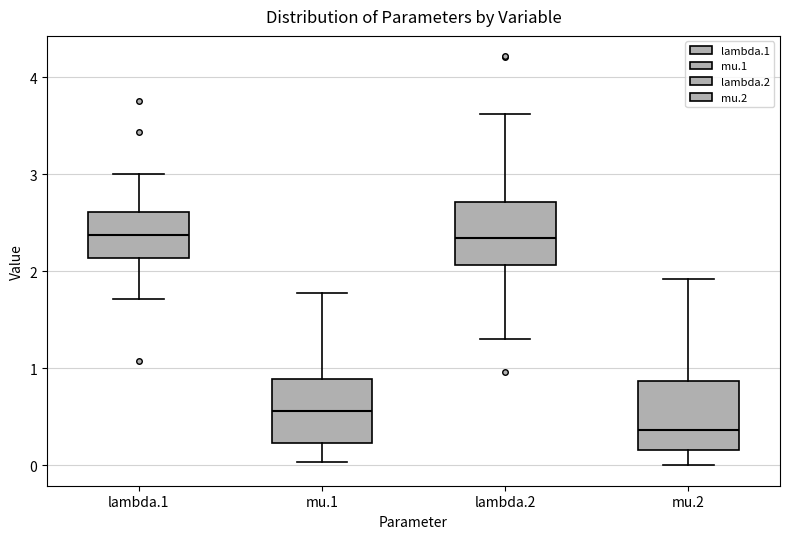

Reading left to right, read every box against the y-axis: the position of its median line, the range the box covers, and the ends of its whiskers. The values are not printed on the chart, so give them approximately, as read against the axis.

lambda.1: median 2.4, box 2.1 to 2.6, whiskers 1.7 to 3.0
mu.1: median 0.6, box 0.2 to 0.9, whiskers 0.0 to 1.8
lambda.2: median 2.3, box 2.1 to 2.7, whiskers 1.3 to 3.6
mu.2: median 0.4, box 0.2 to 0.9, whiskers 0.0 to 1.9